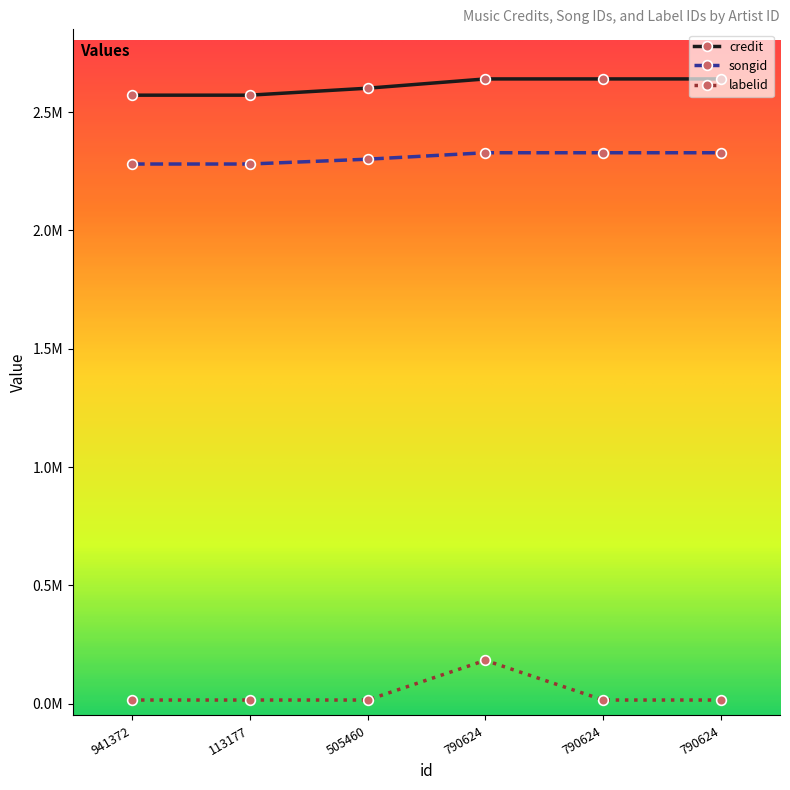

What is the difference between the highest and lowest values at 505460?

2585927